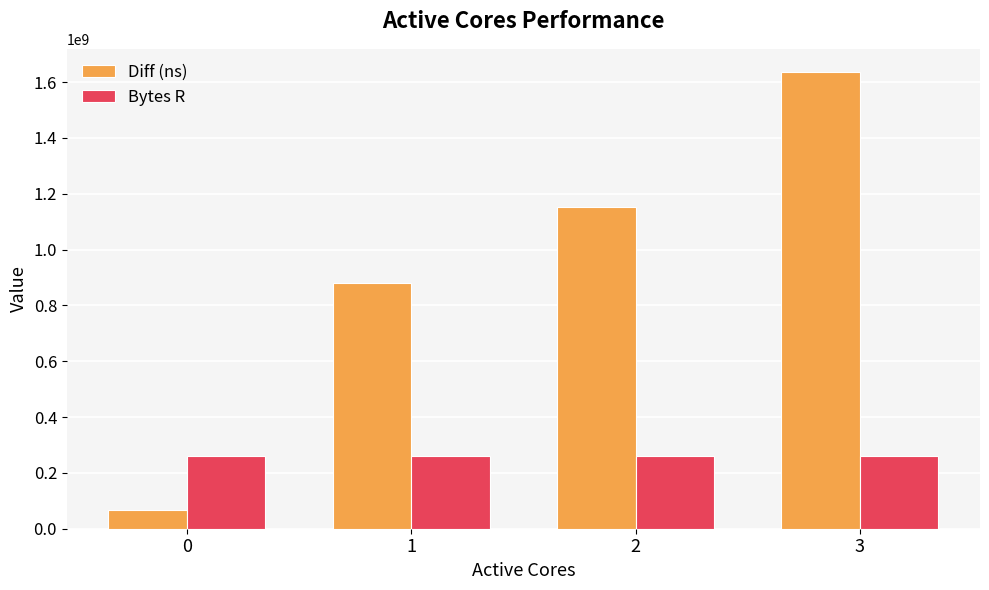

List the series in order of their overall mean, highest first.

Diff (ns), Bytes R